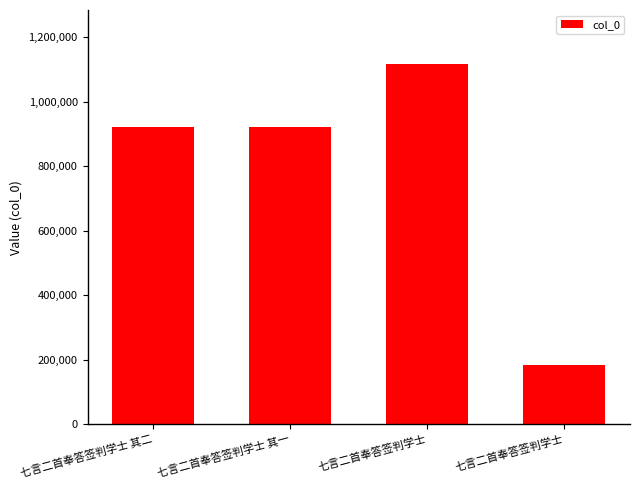

Read the value at 七言二首奉答签判学士, to the nearest 50.

184100